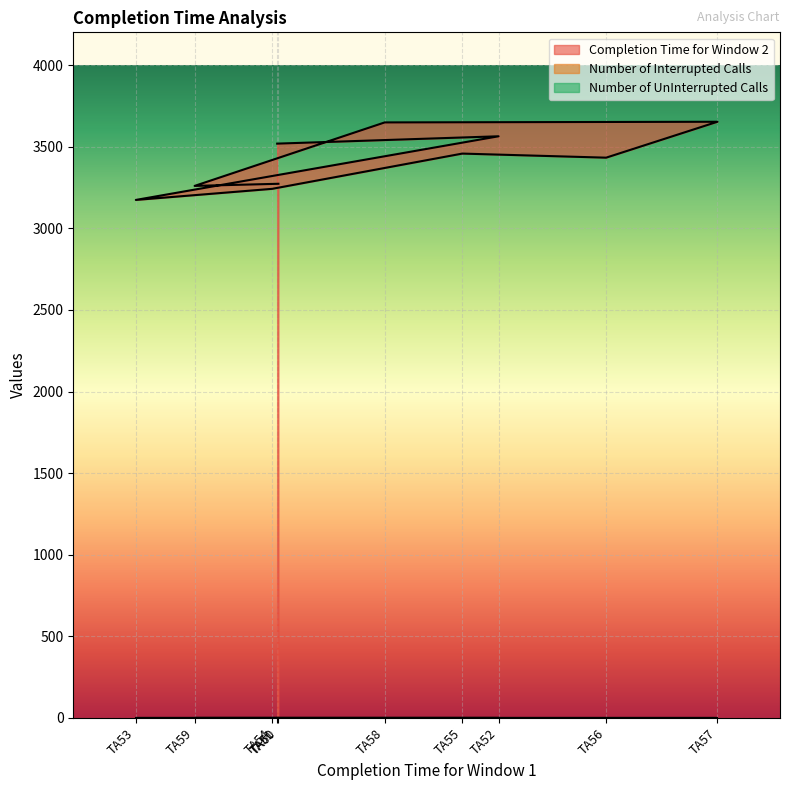

Which series has the largest total across all categories?

Completion Time for Window 2